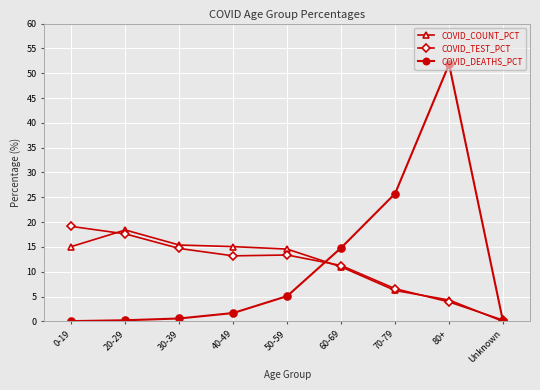

At which category does COVID_COUNT_PCT reach its first local peak?

20-29